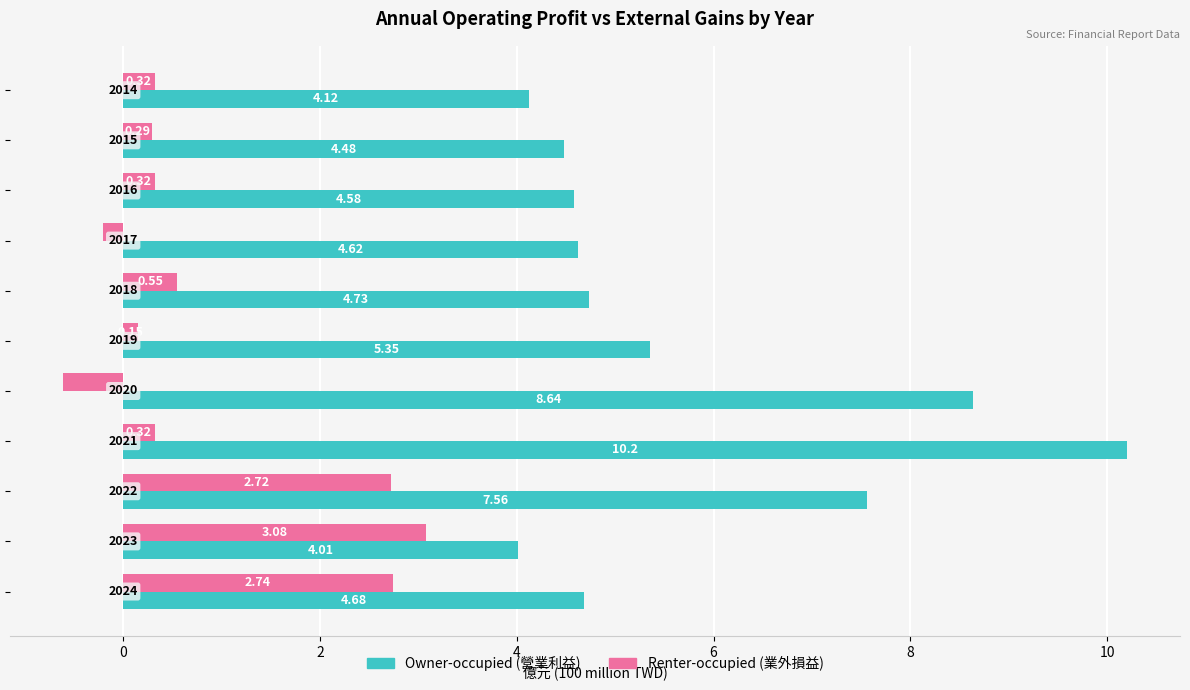

Reading left to right, transcribe all the data shown in this chart.

Owner-occupied: 4.7	4.0	7.6	10.2	8.6	5.3	4.7	4.6	4.6	4.5	4.1
Renter-occupied: 2.7	3.1	2.7	0.3	-0.6	0.1	0.6	-0.2	0.3	0.3	0.3